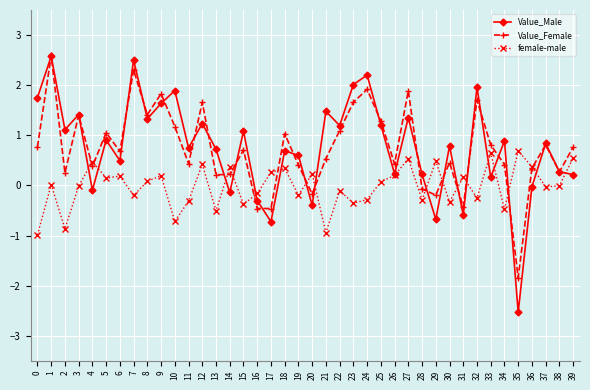

At which category does Value_Male reach its first local peak?

1